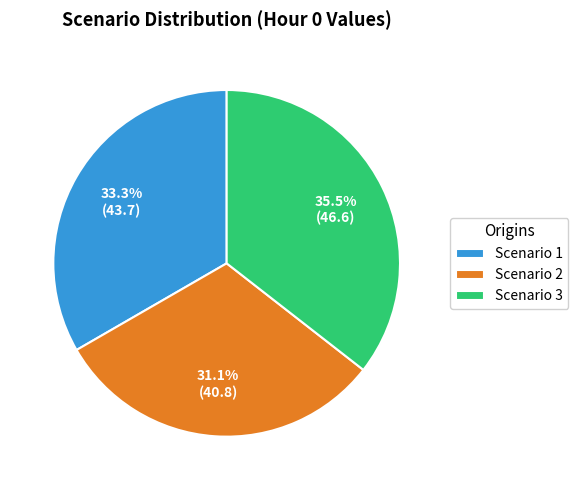

Do Scenario 1 and Scenario 2 together represent more than half of the pie?

Yes